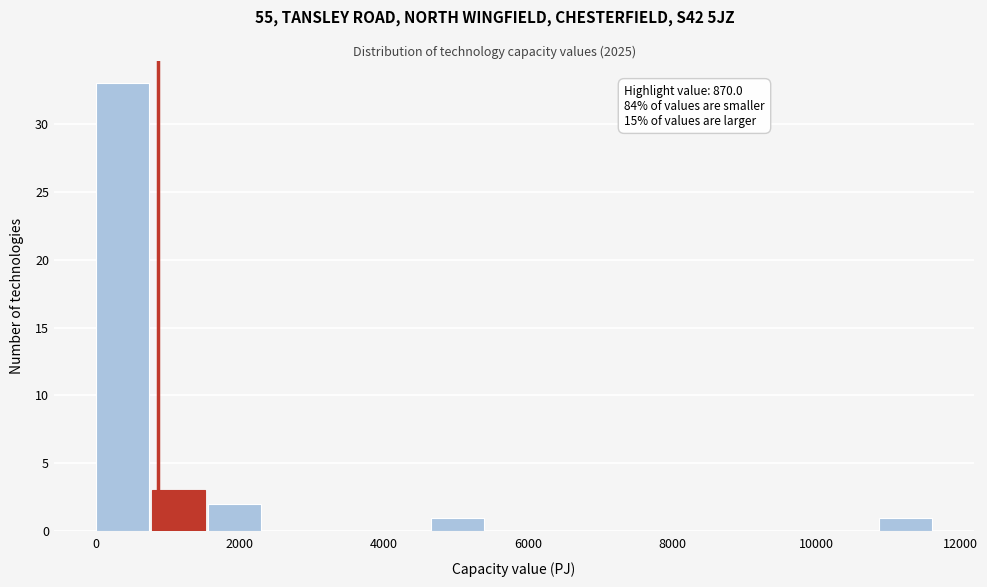

Around what value on the x-axis is the tallest bar? Give the approximate position of its centre, as read against the axis.

400